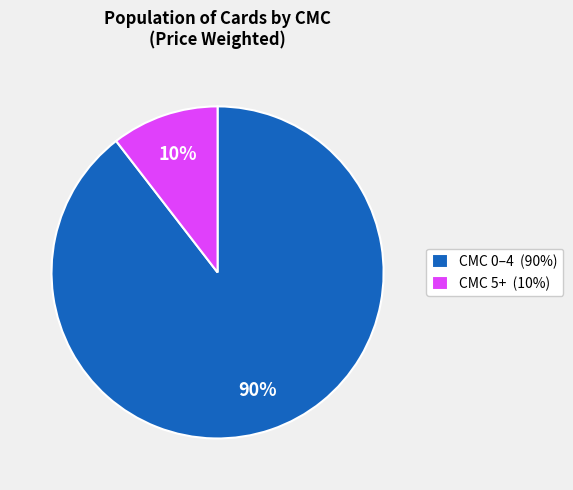

Is it true that CMC 0–4 (90%) is 90% of the pie?

True